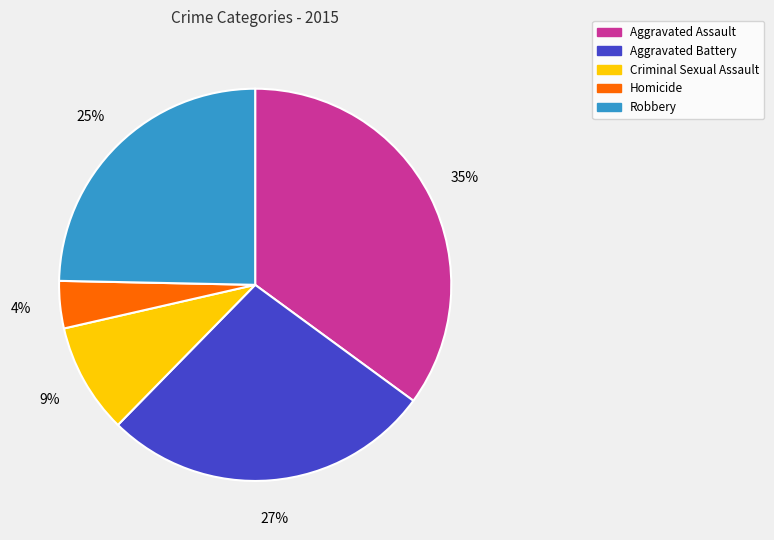

Do Aggravated Assault and Criminal Sexual Assault together represent more than half of the pie?

No